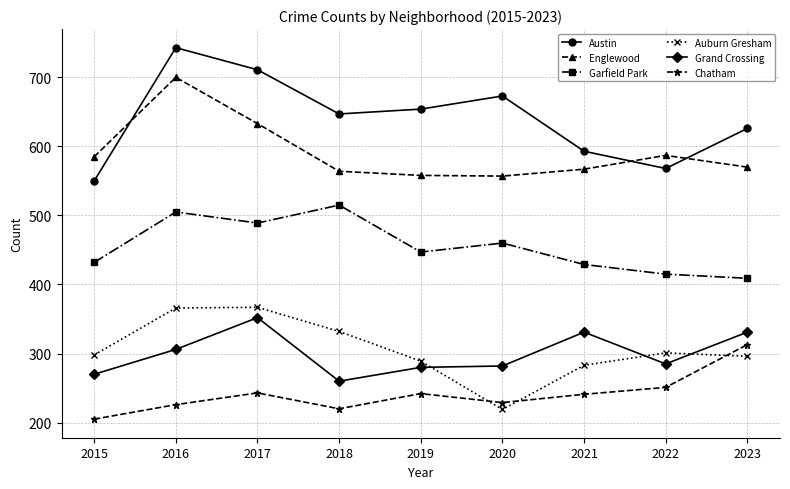

How many lines are shown in the chart?

6